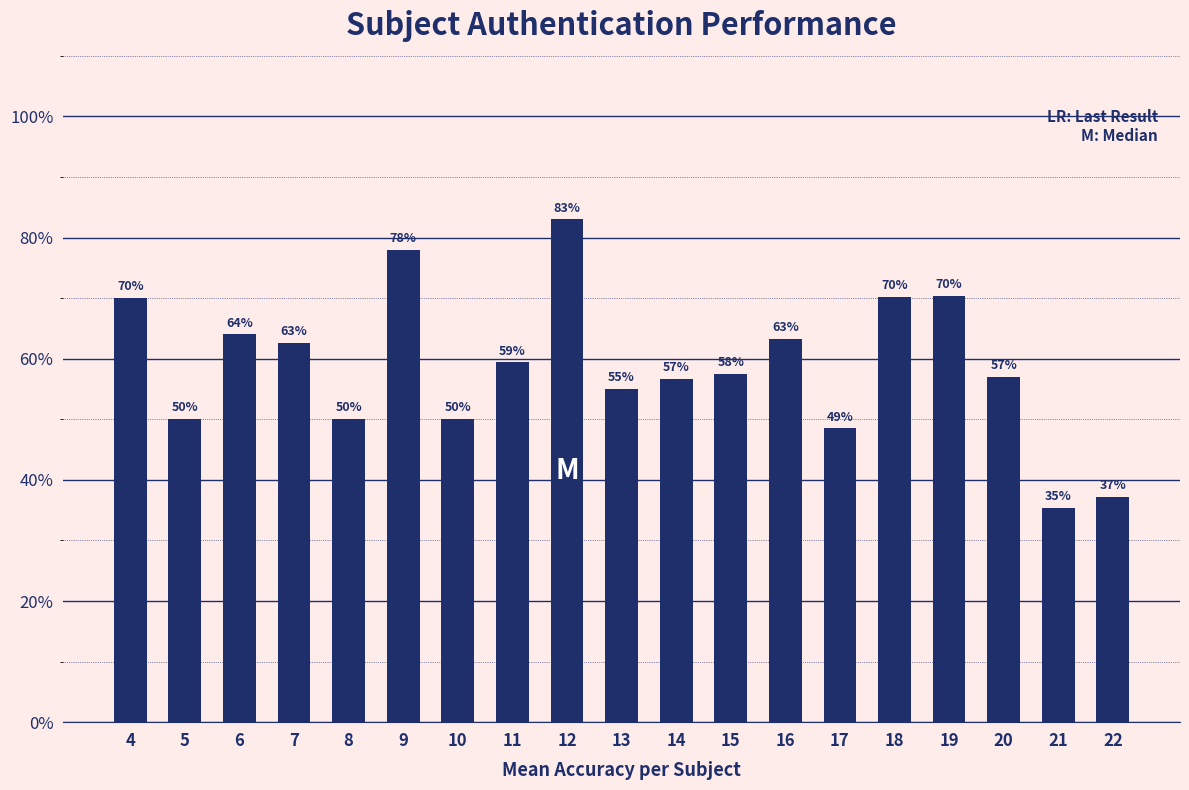

At which category does the chart reach its minimum across all series?

21